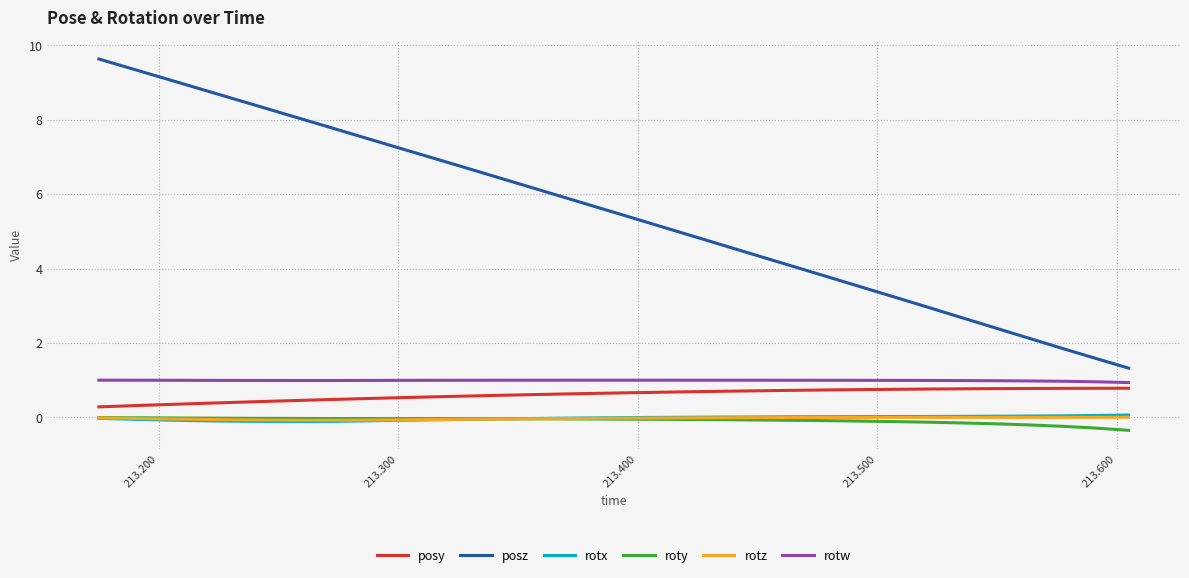

Which series has the widest spread of values?

posz